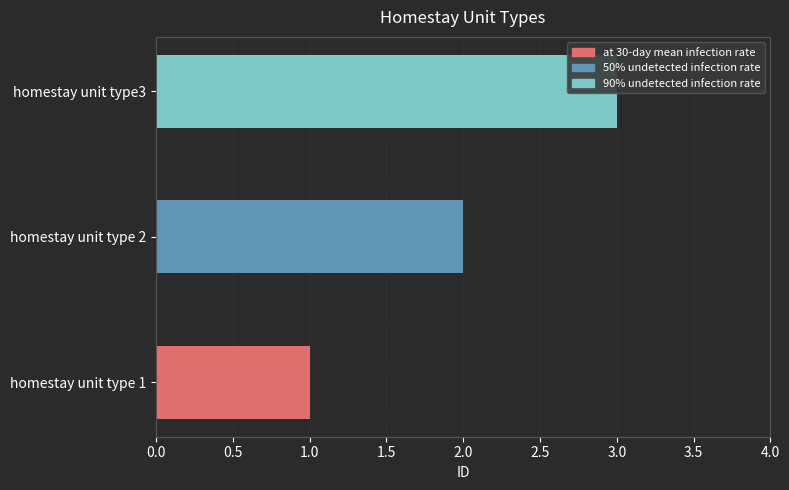

Between homestay unit type 2 and homestay unit type3, which is larger?

homestay unit type3